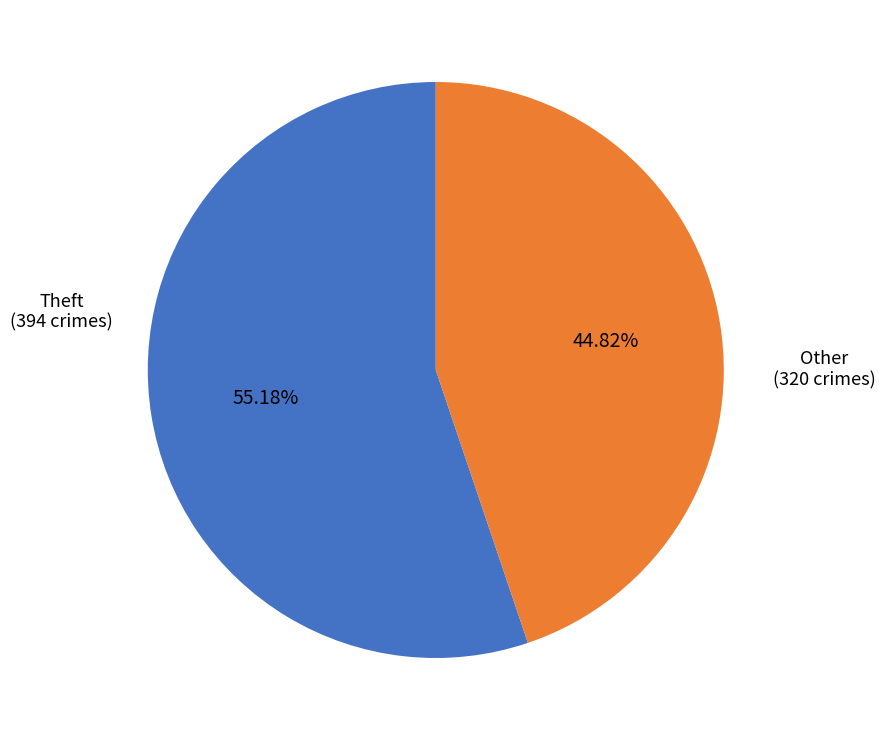

To the nearest percent, what is the average slice percentage?

50%